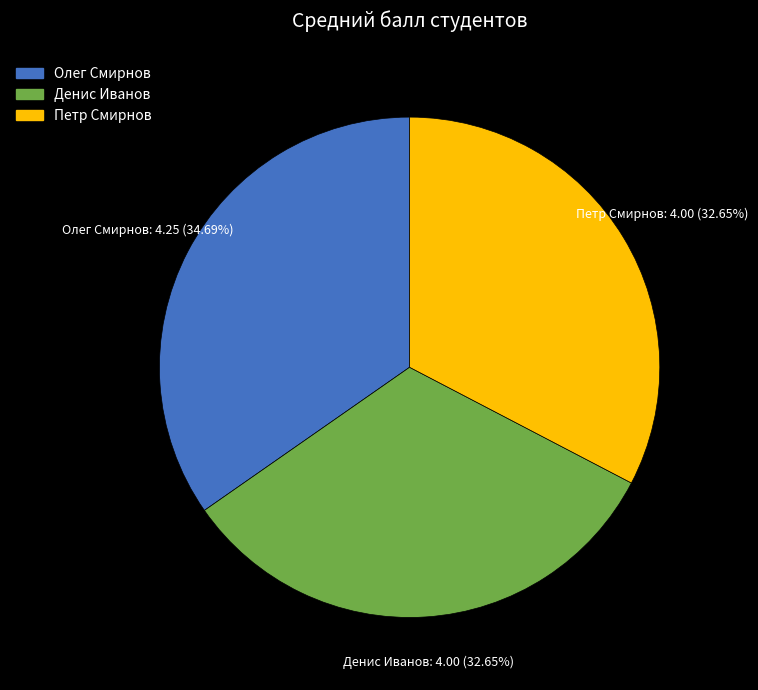

To the nearest percent, what portion does Петр Смирнов represent?

33%